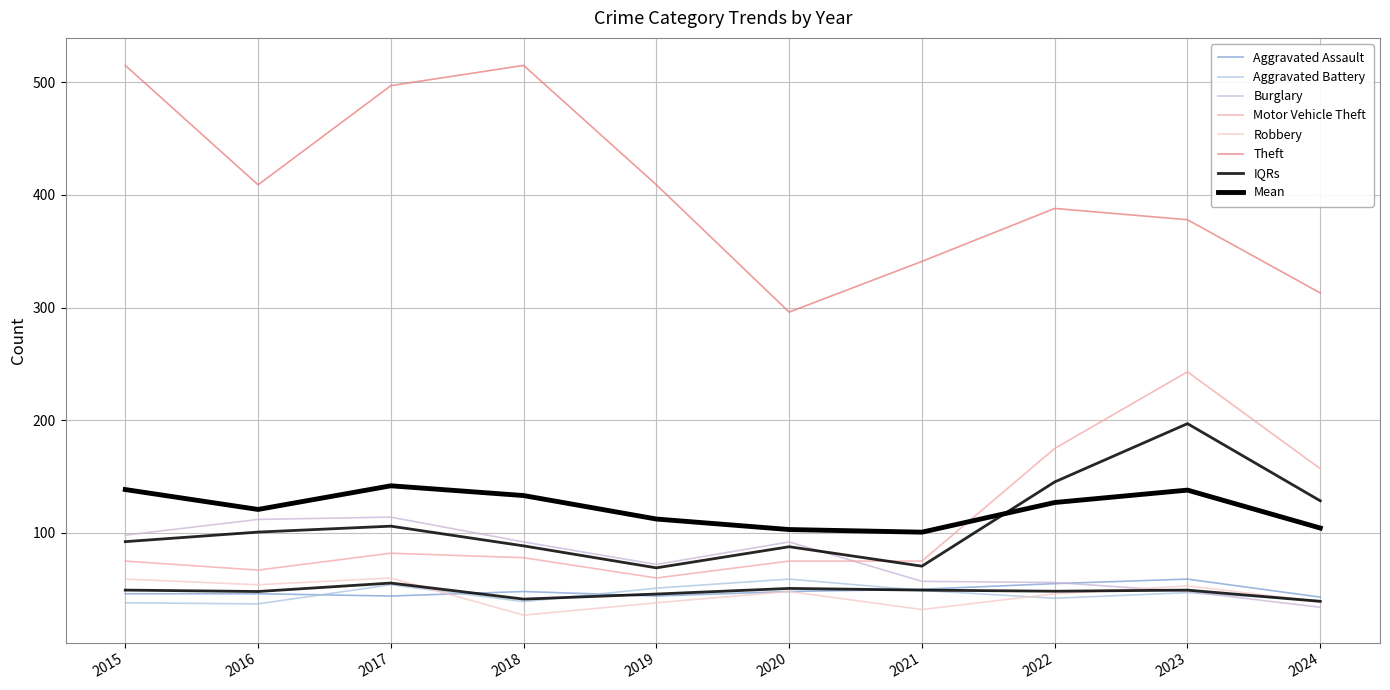

Reading right to left, extract all data points from this chart.

Aggravated Assault: 43	59	55	50	48	44	48	44	46	46
Aggravated Battery: 40	47	42	49	59	51	39	54	37	38
Burglary: 34	48	56	57	92	72	92	114	112	98
Motor Vehicle Theft: 157	243	175	75	75	60	78	82	67	75
Robbery: 39	53	46	32	48	38	27	60	54	59
Theft: 313	378	388	341	296	409	515	497	409	515